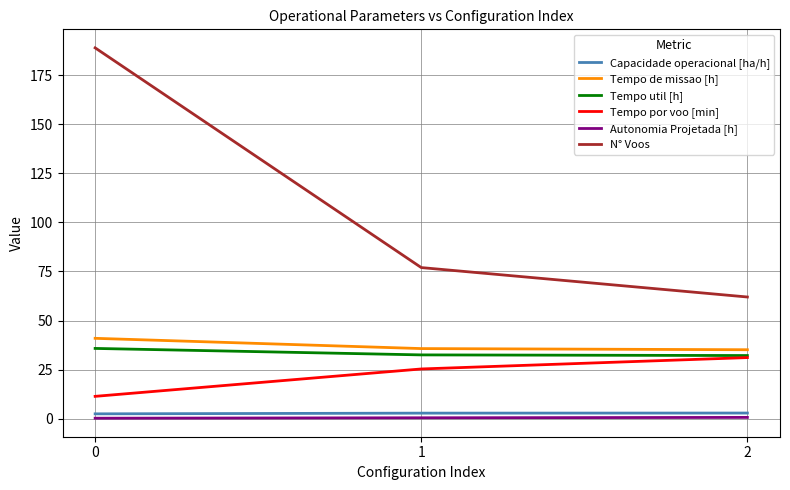

True or false: Tempo util [h] has a value of 35.8 at 0.

True